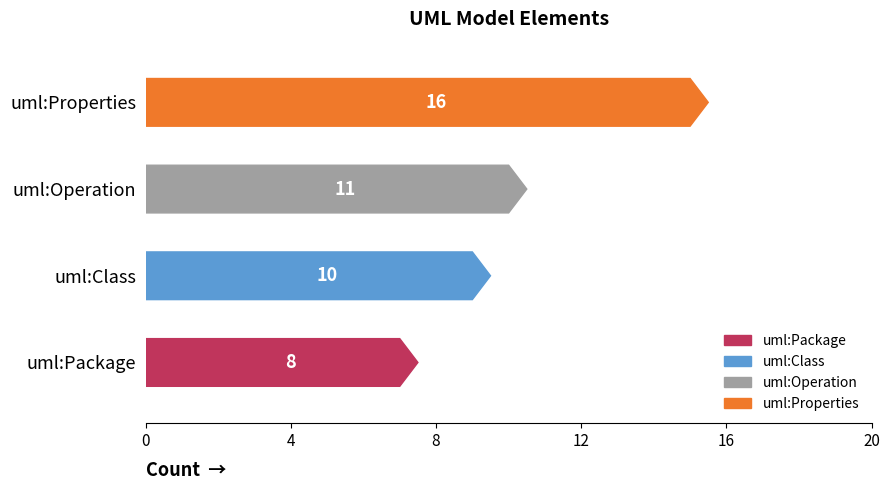

Are the bars grouped side by side (vs. stacked)?

No